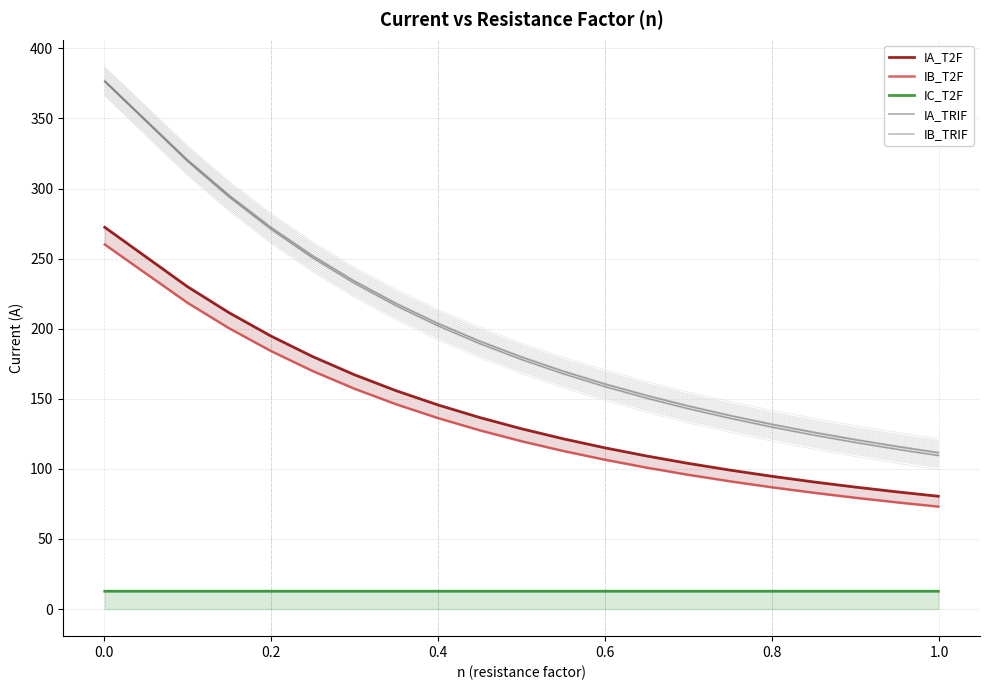

Count the number of categories in the chart.

20